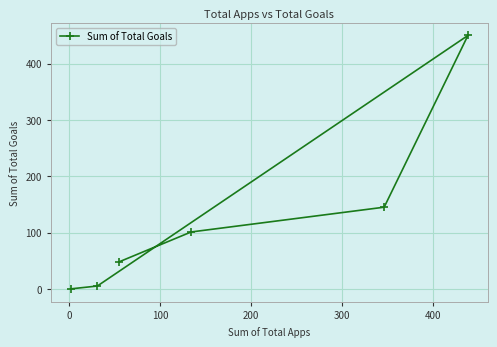

What is the maximum value shown in the chart?

450